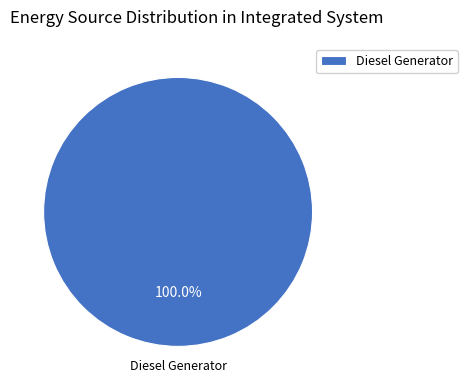

Rank the categories by value from lowest to highest.

Diesel Generator